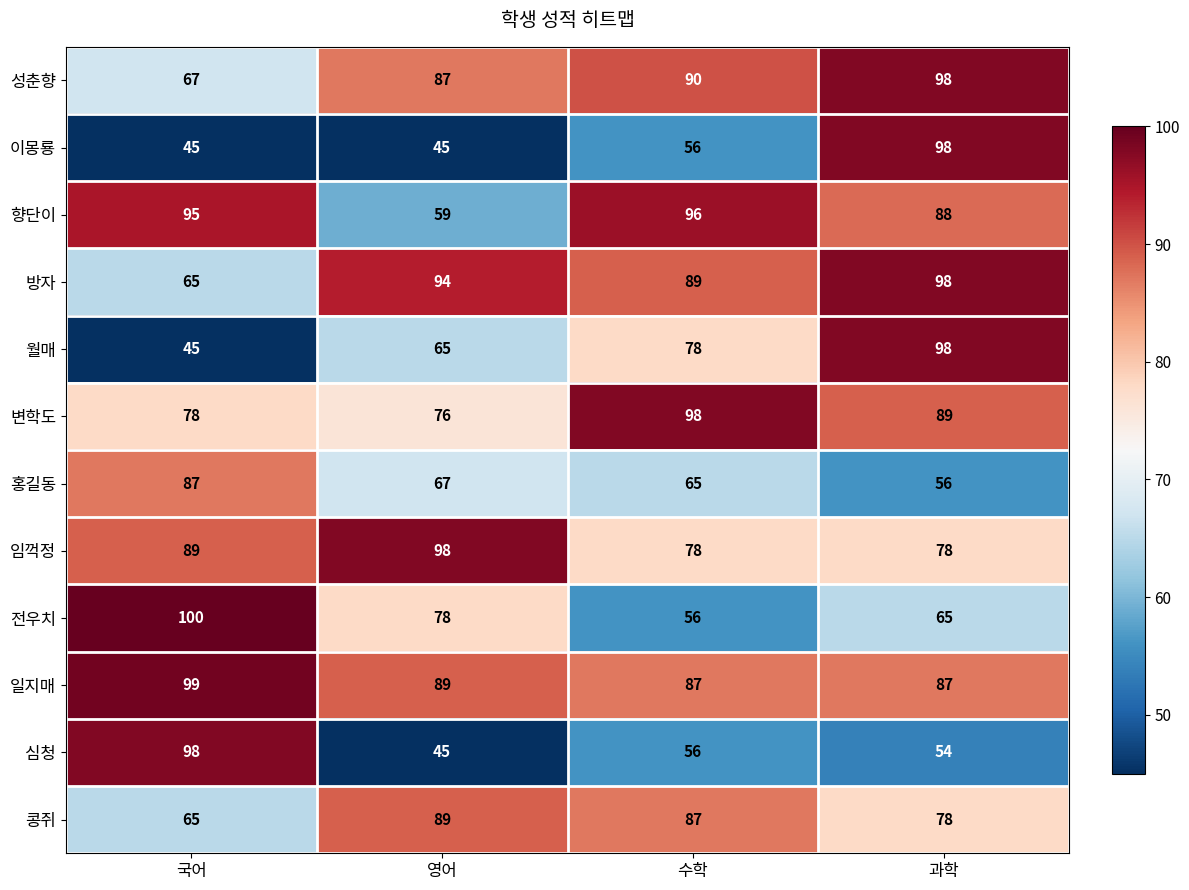

At how many categories does at least one series exceed 62?

4